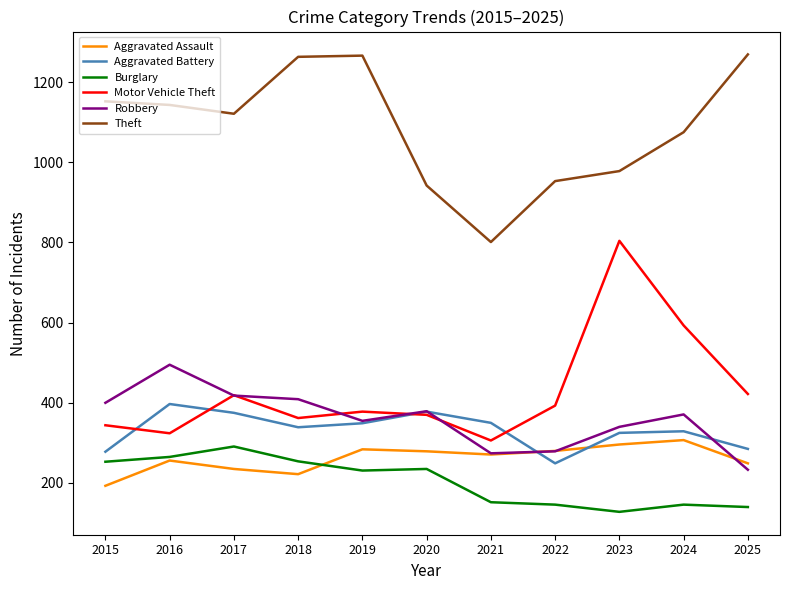

What is the total value across all series at 2023?

2871